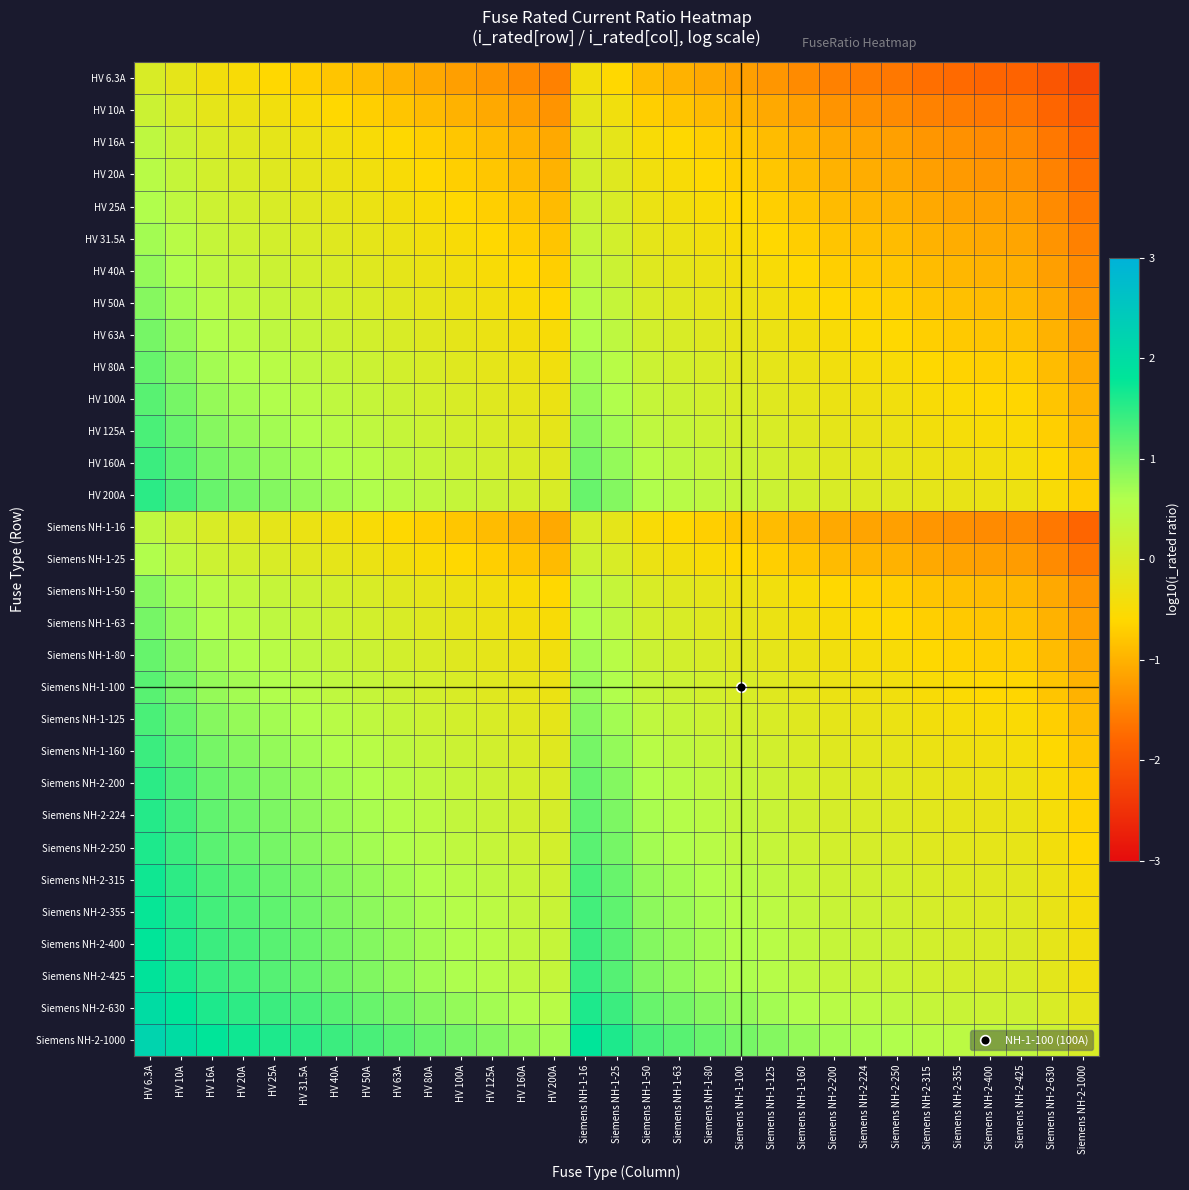

Reading left to right, transcribe all the data shown in this chart.

HV 6.3A: HV 6.3A=0.0	HV 10A=-0.2	HV 16A=-0.4	HV 20A=-0.5	HV 25A=-0.6	HV 31.5A=-0.7	HV 40A=-0.8	HV 50A=-0.9	HV 63A=-1.0	HV 80A=-1.1	HV 100A=-1.2	HV 125A=-1.3	HV 160A=-1.4	HV 200A=-1.5	Siemens NH-1-16=-0.4	Siemens NH-1-25=-0.6	Siemens NH-1-50=-0.9	Siemens NH-1-63=-1.0	Siemens NH-1-80=-1.1	Siemens NH-1-100=-1.2	Siemens NH-1-125=-1.3	Siemens NH-1-160=-1.4	Siemens NH-2-200=-1.5	Siemens NH-2-224=-1.6	Siemens NH-2-250=-1.6	Siemens NH-2-315=-1.7	Siemens NH-2-355=-1.8	Siemens NH-2-400=-1.8	Siemens NH-2-425=-1.8	Siemens NH-2-630=-2.0	Siemens NH-2-1000=-2.2
HV 10A: HV 6.3A=0.2	HV 10A=0.0	HV 16A=-0.2	HV 20A=-0.3	HV 25A=-0.4	HV 31.5A=-0.5	HV 40A=-0.6	HV 50A=-0.7	HV 63A=-0.8	HV 80A=-0.9	HV 100A=-1.0	HV 125A=-1.1	HV 160A=-1.2	HV 200A=-1.3	Siemens NH-1-16=-0.2	Siemens NH-1-25=-0.4	Siemens NH-1-50=-0.7	Siemens NH-1-63=-0.8	Siemens NH-1-80=-0.9	Siemens NH-1-100=-1.0	Siemens NH-1-125=-1.1	Siemens NH-1-160=-1.2	Siemens NH-2-200=-1.3	Siemens NH-2-224=-1.4	Siemens NH-2-250=-1.4	Siemens NH-2-315=-1.5	Siemens NH-2-355=-1.6	Siemens NH-2-400=-1.6	Siemens NH-2-425=-1.6	Siemens NH-2-630=-1.8	Siemens NH-2-1000=-2.0
HV 16A: HV 6.3A=0.4	HV 10A=0.2	HV 16A=0.0	HV 20A=-0.1	HV 25A=-0.2	HV 31.5A=-0.3	HV 40A=-0.4	HV 50A=-0.5	HV 63A=-0.6	HV 80A=-0.7	HV 100A=-0.8	HV 125A=-0.9	HV 160A=-1.0	HV 200A=-1.1	Siemens NH-1-16=0.0	Siemens NH-1-25=-0.2	Siemens NH-1-50=-0.5	Siemens NH-1-63=-0.6	Siemens NH-1-80=-0.7	Siemens NH-1-100=-0.8	Siemens NH-1-125=-0.9	Siemens NH-1-160=-1.0	Siemens NH-2-200=-1.1	Siemens NH-2-224=-1.1	Siemens NH-2-250=-1.2	Siemens NH-2-315=-1.3	Siemens NH-2-355=-1.3	Siemens NH-2-400=-1.4	Siemens NH-2-425=-1.4	Siemens NH-2-630=-1.6	Siemens NH-2-1000=-1.8
HV 20A: HV 6.3A=0.5	HV 10A=0.3	HV 16A=0.1	HV 20A=0.0	HV 25A=-0.1	HV 31.5A=-0.2	HV 40A=-0.3	HV 50A=-0.4	HV 63A=-0.5	HV 80A=-0.6	HV 100A=-0.7	HV 125A=-0.8	HV 160A=-0.9	HV 200A=-1.0	Siemens NH-1-16=0.1	Siemens NH-1-25=-0.1	Siemens NH-1-50=-0.4	Siemens NH-1-63=-0.5	Siemens NH-1-80=-0.6	Siemens NH-1-100=-0.7	Siemens NH-1-125=-0.8	Siemens NH-1-160=-0.9	Siemens NH-2-200=-1.0	Siemens NH-2-224=-1.0	Siemens NH-2-250=-1.1	Siemens NH-2-315=-1.2	Siemens NH-2-355=-1.2	Siemens NH-2-400=-1.3	Siemens NH-2-425=-1.3	Siemens NH-2-630=-1.5	Siemens NH-2-1000=-1.7
HV 25A: HV 6.3A=0.6	HV 10A=0.4	HV 16A=0.2	HV 20A=0.1	HV 25A=0.0	HV 31.5A=-0.1	HV 40A=-0.2	HV 50A=-0.3	HV 63A=-0.4	HV 80A=-0.5	HV 100A=-0.6	HV 125A=-0.7	HV 160A=-0.8	HV 200A=-0.9	Siemens NH-1-16=0.2	Siemens NH-1-25=0.0	Siemens NH-1-50=-0.3	Siemens NH-1-63=-0.4	Siemens NH-1-80=-0.5	Siemens NH-1-100=-0.6	Siemens NH-1-125=-0.7	Siemens NH-1-160=-0.8	Siemens NH-2-200=-0.9	Siemens NH-2-224=-1.0	Siemens NH-2-250=-1.0	Siemens NH-2-315=-1.1	Siemens NH-2-355=-1.2	Siemens NH-2-400=-1.2	Siemens NH-2-425=-1.2	Siemens NH-2-630=-1.4	Siemens NH-2-1000=-1.6
HV 31.5A: HV 6.3A=0.7	HV 10A=0.5	HV 16A=0.3	HV 20A=0.2	HV 25A=0.1	HV 31.5A=0.0	HV 40A=-0.1	HV 50A=-0.2	HV 63A=-0.3	HV 80A=-0.4	HV 100A=-0.5	HV 125A=-0.6	HV 160A=-0.7	HV 200A=-0.8	Siemens NH-1-16=0.3	Siemens NH-1-25=0.1	Siemens NH-1-50=-0.2	Siemens NH-1-63=-0.3	Siemens NH-1-80=-0.4	Siemens NH-1-100=-0.5	Siemens NH-1-125=-0.6	Siemens NH-1-160=-0.7	Siemens NH-2-200=-0.8	Siemens NH-2-224=-0.9	Siemens NH-2-250=-0.9	Siemens NH-2-315=-1.0	Siemens NH-2-355=-1.1	Siemens NH-2-400=-1.1	Siemens NH-2-425=-1.1	Siemens NH-2-630=-1.3	Siemens NH-2-1000=-1.5
HV 40A: HV 6.3A=0.8	HV 10A=0.6	HV 16A=0.4	HV 20A=0.3	HV 25A=0.2	HV 31.5A=0.1	HV 40A=0.0	HV 50A=-0.1	HV 63A=-0.2	HV 80A=-0.3	HV 100A=-0.4	HV 125A=-0.5	HV 160A=-0.6	HV 200A=-0.7	Siemens NH-1-16=0.4	Siemens NH-1-25=0.2	Siemens NH-1-50=-0.1	Siemens NH-1-63=-0.2	Siemens NH-1-80=-0.3	Siemens NH-1-100=-0.4	Siemens NH-1-125=-0.5	Siemens NH-1-160=-0.6	Siemens NH-2-200=-0.7	Siemens NH-2-224=-0.7	Siemens NH-2-250=-0.8	Siemens NH-2-315=-0.9	Siemens NH-2-355=-0.9	Siemens NH-2-400=-1.0	Siemens NH-2-425=-1.0	Siemens NH-2-630=-1.2	Siemens NH-2-1000=-1.4
HV 50A: HV 6.3A=0.9	HV 10A=0.7	HV 16A=0.5	HV 20A=0.4	HV 25A=0.3	HV 31.5A=0.2	HV 40A=0.1	HV 50A=0.0	HV 63A=-0.1	HV 80A=-0.2	HV 100A=-0.3	HV 125A=-0.4	HV 160A=-0.5	HV 200A=-0.6	Siemens NH-1-16=0.5	Siemens NH-1-25=0.3	Siemens NH-1-50=0.0	Siemens NH-1-63=-0.1	Siemens NH-1-80=-0.2	Siemens NH-1-100=-0.3	Siemens NH-1-125=-0.4	Siemens NH-1-160=-0.5	Siemens NH-2-200=-0.6	Siemens NH-2-224=-0.7	Siemens NH-2-250=-0.7	Siemens NH-2-315=-0.8	Siemens NH-2-355=-0.9	Siemens NH-2-400=-0.9	Siemens NH-2-425=-0.9	Siemens NH-2-630=-1.1	Siemens NH-2-1000=-1.3
HV 63A: HV 6.3A=1.0	HV 10A=0.8	HV 16A=0.6	HV 20A=0.5	HV 25A=0.4	HV 31.5A=0.3	HV 40A=0.2	HV 50A=0.1	HV 63A=0.0	HV 80A=-0.1	HV 100A=-0.2	HV 125A=-0.3	HV 160A=-0.4	HV 200A=-0.5	Siemens NH-1-16=0.6	Siemens NH-1-25=0.4	Siemens NH-1-50=0.1	Siemens NH-1-63=0.0	Siemens NH-1-80=-0.1	Siemens NH-1-100=-0.2	Siemens NH-1-125=-0.3	Siemens NH-1-160=-0.4	Siemens NH-2-200=-0.5	Siemens NH-2-224=-0.6	Siemens NH-2-250=-0.6	Siemens NH-2-315=-0.7	Siemens NH-2-355=-0.8	Siemens NH-2-400=-0.8	Siemens NH-2-425=-0.8	Siemens NH-2-630=-1.0	Siemens NH-2-1000=-1.2
HV 80A: HV 6.3A=1.1	HV 10A=0.9	HV 16A=0.7	HV 20A=0.6	HV 25A=0.5	HV 31.5A=0.4	HV 40A=0.3	HV 50A=0.2	HV 63A=0.1	HV 80A=0.0	HV 100A=-0.1	HV 125A=-0.2	HV 160A=-0.3	HV 200A=-0.4	Siemens NH-1-16=0.7	Siemens NH-1-25=0.5	Siemens NH-1-50=0.2	Siemens NH-1-63=0.1	Siemens NH-1-80=0.0	Siemens NH-1-100=-0.1	Siemens NH-1-125=-0.2	Siemens NH-1-160=-0.3	Siemens NH-2-200=-0.4	Siemens NH-2-224=-0.4	Siemens NH-2-250=-0.5	Siemens NH-2-315=-0.6	Siemens NH-2-355=-0.6	Siemens NH-2-400=-0.7	Siemens NH-2-425=-0.7	Siemens NH-2-630=-0.9	Siemens NH-2-1000=-1.1
HV 100A: HV 6.3A=1.2	HV 10A=1.0	HV 16A=0.8	HV 20A=0.7	HV 25A=0.6	HV 31.5A=0.5	HV 40A=0.4	HV 50A=0.3	HV 63A=0.2	HV 80A=0.1	HV 100A=0.0	HV 125A=-0.1	HV 160A=-0.2	HV 200A=-0.3	Siemens NH-1-16=0.8	Siemens NH-1-25=0.6	Siemens NH-1-50=0.3	Siemens NH-1-63=0.2	Siemens NH-1-80=0.1	Siemens NH-1-100=0.0	Siemens NH-1-125=-0.1	Siemens NH-1-160=-0.2	Siemens NH-2-200=-0.3	Siemens NH-2-224=-0.4	Siemens NH-2-250=-0.4	Siemens NH-2-315=-0.5	Siemens NH-2-355=-0.6	Siemens NH-2-400=-0.6	Siemens NH-2-425=-0.6	Siemens NH-2-630=-0.8	Siemens NH-2-1000=-1.0
HV 125A: HV 6.3A=1.3	HV 10A=1.1	HV 16A=0.9	HV 20A=0.8	HV 25A=0.7	HV 31.5A=0.6	HV 40A=0.5	HV 50A=0.4	HV 63A=0.3	HV 80A=0.2	HV 100A=0.1	HV 125A=0.0	HV 160A=-0.1	HV 200A=-0.2	Siemens NH-1-16=0.9	Siemens NH-1-25=0.7	Siemens NH-1-50=0.4	Siemens NH-1-63=0.3	Siemens NH-1-80=0.2	Siemens NH-1-100=0.1	Siemens NH-1-125=0.0	Siemens NH-1-160=-0.1	Siemens NH-2-200=-0.2	Siemens NH-2-224=-0.3	Siemens NH-2-250=-0.3	Siemens NH-2-315=-0.4	Siemens NH-2-355=-0.5	Siemens NH-2-400=-0.5	Siemens NH-2-425=-0.5	Siemens NH-2-630=-0.7	Siemens NH-2-1000=-0.9
HV 160A: HV 6.3A=1.4	HV 10A=1.2	HV 16A=1.0	HV 20A=0.9	HV 25A=0.8	HV 31.5A=0.7	HV 40A=0.6	HV 50A=0.5	HV 63A=0.4	HV 80A=0.3	HV 100A=0.2	HV 125A=0.1	HV 160A=0.0	HV 200A=-0.1	Siemens NH-1-16=1.0	Siemens NH-1-25=0.8	Siemens NH-1-50=0.5	Siemens NH-1-63=0.4	Siemens NH-1-80=0.3	Siemens NH-1-100=0.2	Siemens NH-1-125=0.1	Siemens NH-1-160=0.0	Siemens NH-2-200=-0.1	Siemens NH-2-224=-0.1	Siemens NH-2-250=-0.2	Siemens NH-2-315=-0.3	Siemens NH-2-355=-0.3	Siemens NH-2-400=-0.4	Siemens NH-2-425=-0.4	Siemens NH-2-630=-0.6	Siemens NH-2-1000=-0.8
HV 200A: HV 6.3A=1.5	HV 10A=1.3	HV 16A=1.1	HV 20A=1.0	HV 25A=0.9	HV 31.5A=0.8	HV 40A=0.7	HV 50A=0.6	HV 63A=0.5	HV 80A=0.4	HV 100A=0.3	HV 125A=0.2	HV 160A=0.1	HV 200A=0.0	Siemens NH-1-16=1.1	Siemens NH-1-25=0.9	Siemens NH-1-50=0.6	Siemens NH-1-63=0.5	Siemens NH-1-80=0.4	Siemens NH-1-100=0.3	Siemens NH-1-125=0.2	Siemens NH-1-160=0.1	Siemens NH-2-200=0.0	Siemens NH-2-224=-0.0	Siemens NH-2-250=-0.1	Siemens NH-2-315=-0.2	Siemens NH-2-355=-0.2	Siemens NH-2-400=-0.3	Siemens NH-2-425=-0.3	Siemens NH-2-630=-0.5	Siemens NH-2-1000=-0.7
Siemens NH-1-16: HV 6.3A=0.4	HV 10A=0.2	HV 16A=0.0	HV 20A=-0.1	HV 25A=-0.2	HV 31.5A=-0.3	HV 40A=-0.4	HV 50A=-0.5	HV 63A=-0.6	HV 80A=-0.7	HV 100A=-0.8	HV 125A=-0.9	HV 160A=-1.0	HV 200A=-1.1	Siemens NH-1-16=0.0	Siemens NH-1-25=-0.2	Siemens NH-1-50=-0.5	Siemens NH-1-63=-0.6	Siemens NH-1-80=-0.7	Siemens NH-1-100=-0.8	Siemens NH-1-125=-0.9	Siemens NH-1-160=-1.0	Siemens NH-2-200=-1.1	Siemens NH-2-224=-1.1	Siemens NH-2-250=-1.2	Siemens NH-2-315=-1.3	Siemens NH-2-355=-1.3	Siemens NH-2-400=-1.4	Siemens NH-2-425=-1.4	Siemens NH-2-630=-1.6	Siemens NH-2-1000=-1.8
Siemens NH-1-25: HV 6.3A=0.6	HV 10A=0.4	HV 16A=0.2	HV 20A=0.1	HV 25A=0.0	HV 31.5A=-0.1	HV 40A=-0.2	HV 50A=-0.3	HV 63A=-0.4	HV 80A=-0.5	HV 100A=-0.6	HV 125A=-0.7	HV 160A=-0.8	HV 200A=-0.9	Siemens NH-1-16=0.2	Siemens NH-1-25=0.0	Siemens NH-1-50=-0.3	Siemens NH-1-63=-0.4	Siemens NH-1-80=-0.5	Siemens NH-1-100=-0.6	Siemens NH-1-125=-0.7	Siemens NH-1-160=-0.8	Siemens NH-2-200=-0.9	Siemens NH-2-224=-1.0	Siemens NH-2-250=-1.0	Siemens NH-2-315=-1.1	Siemens NH-2-355=-1.2	Siemens NH-2-400=-1.2	Siemens NH-2-425=-1.2	Siemens NH-2-630=-1.4	Siemens NH-2-1000=-1.6
Siemens NH-1-50: HV 6.3A=0.9	HV 10A=0.7	HV 16A=0.5	HV 20A=0.4	HV 25A=0.3	HV 31.5A=0.2	HV 40A=0.1	HV 50A=0.0	HV 63A=-0.1	HV 80A=-0.2	HV 100A=-0.3	HV 125A=-0.4	HV 160A=-0.5	HV 200A=-0.6	Siemens NH-1-16=0.5	Siemens NH-1-25=0.3	Siemens NH-1-50=0.0	Siemens NH-1-63=-0.1	Siemens NH-1-80=-0.2	Siemens NH-1-100=-0.3	Siemens NH-1-125=-0.4	Siemens NH-1-160=-0.5	Siemens NH-2-200=-0.6	Siemens NH-2-224=-0.7	Siemens NH-2-250=-0.7	Siemens NH-2-315=-0.8	Siemens NH-2-355=-0.9	Siemens NH-2-400=-0.9	Siemens NH-2-425=-0.9	Siemens NH-2-630=-1.1	Siemens NH-2-1000=-1.3
Siemens NH-1-63: HV 6.3A=1.0	HV 10A=0.8	HV 16A=0.6	HV 20A=0.5	HV 25A=0.4	HV 31.5A=0.3	HV 40A=0.2	HV 50A=0.1	HV 63A=0.0	HV 80A=-0.1	HV 100A=-0.2	HV 125A=-0.3	HV 160A=-0.4	HV 200A=-0.5	Siemens NH-1-16=0.6	Siemens NH-1-25=0.4	Siemens NH-1-50=0.1	Siemens NH-1-63=0.0	Siemens NH-1-80=-0.1	Siemens NH-1-100=-0.2	Siemens NH-1-125=-0.3	Siemens NH-1-160=-0.4	Siemens NH-2-200=-0.5	Siemens NH-2-224=-0.6	Siemens NH-2-250=-0.6	Siemens NH-2-315=-0.7	Siemens NH-2-355=-0.8	Siemens NH-2-400=-0.8	Siemens NH-2-425=-0.8	Siemens NH-2-630=-1.0	Siemens NH-2-1000=-1.2
Siemens NH-1-80: HV 6.3A=1.1	HV 10A=0.9	HV 16A=0.7	HV 20A=0.6	HV 25A=0.5	HV 31.5A=0.4	HV 40A=0.3	HV 50A=0.2	HV 63A=0.1	HV 80A=0.0	HV 100A=-0.1	HV 125A=-0.2	HV 160A=-0.3	HV 200A=-0.4	Siemens NH-1-16=0.7	Siemens NH-1-25=0.5	Siemens NH-1-50=0.2	Siemens NH-1-63=0.1	Siemens NH-1-80=0.0	Siemens NH-1-100=-0.1	Siemens NH-1-125=-0.2	Siemens NH-1-160=-0.3	Siemens NH-2-200=-0.4	Siemens NH-2-224=-0.4	Siemens NH-2-250=-0.5	Siemens NH-2-315=-0.6	Siemens NH-2-355=-0.6	Siemens NH-2-400=-0.7	Siemens NH-2-425=-0.7	Siemens NH-2-630=-0.9	Siemens NH-2-1000=-1.1
Siemens NH-1-100: HV 6.3A=1.2	HV 10A=1.0	HV 16A=0.8	HV 20A=0.7	HV 25A=0.6	HV 31.5A=0.5	HV 40A=0.4	HV 50A=0.3	HV 63A=0.2	HV 80A=0.1	HV 100A=0.0	HV 125A=-0.1	HV 160A=-0.2	HV 200A=-0.3	Siemens NH-1-16=0.8	Siemens NH-1-25=0.6	Siemens NH-1-50=0.3	Siemens NH-1-63=0.2	Siemens NH-1-80=0.1	Siemens NH-1-100=0.0	Siemens NH-1-125=-0.1	Siemens NH-1-160=-0.2	Siemens NH-2-200=-0.3	Siemens NH-2-224=-0.4	Siemens NH-2-250=-0.4	Siemens NH-2-315=-0.5	Siemens NH-2-355=-0.6	Siemens NH-2-400=-0.6	Siemens NH-2-425=-0.6	Siemens NH-2-630=-0.8	Siemens NH-2-1000=-1.0
Siemens NH-1-125: HV 6.3A=1.3	HV 10A=1.1	HV 16A=0.9	HV 20A=0.8	HV 25A=0.7	HV 31.5A=0.6	HV 40A=0.5	HV 50A=0.4	HV 63A=0.3	HV 80A=0.2	HV 100A=0.1	HV 125A=0.0	HV 160A=-0.1	HV 200A=-0.2	Siemens NH-1-16=0.9	Siemens NH-1-25=0.7	Siemens NH-1-50=0.4	Siemens NH-1-63=0.3	Siemens NH-1-80=0.2	Siemens NH-1-100=0.1	Siemens NH-1-125=0.0	Siemens NH-1-160=-0.1	Siemens NH-2-200=-0.2	Siemens NH-2-224=-0.3	Siemens NH-2-250=-0.3	Siemens NH-2-315=-0.4	Siemens NH-2-355=-0.5	Siemens NH-2-400=-0.5	Siemens NH-2-425=-0.5	Siemens NH-2-630=-0.7	Siemens NH-2-1000=-0.9
Siemens NH-1-160: HV 6.3A=1.4	HV 10A=1.2	HV 16A=1.0	HV 20A=0.9	HV 25A=0.8	HV 31.5A=0.7	HV 40A=0.6	HV 50A=0.5	HV 63A=0.4	HV 80A=0.3	HV 100A=0.2	HV 125A=0.1	HV 160A=0.0	HV 200A=-0.1	Siemens NH-1-16=1.0	Siemens NH-1-25=0.8	Siemens NH-1-50=0.5	Siemens NH-1-63=0.4	Siemens NH-1-80=0.3	Siemens NH-1-100=0.2	Siemens NH-1-125=0.1	Siemens NH-1-160=0.0	Siemens NH-2-200=-0.1	Siemens NH-2-224=-0.1	Siemens NH-2-250=-0.2	Siemens NH-2-315=-0.3	Siemens NH-2-355=-0.3	Siemens NH-2-400=-0.4	Siemens NH-2-425=-0.4	Siemens NH-2-630=-0.6	Siemens NH-2-1000=-0.8
Siemens NH-2-200: HV 6.3A=1.5	HV 10A=1.3	HV 16A=1.1	HV 20A=1.0	HV 25A=0.9	HV 31.5A=0.8	HV 40A=0.7	HV 50A=0.6	HV 63A=0.5	HV 80A=0.4	HV 100A=0.3	HV 125A=0.2	HV 160A=0.1	HV 200A=0.0	Siemens NH-1-16=1.1	Siemens NH-1-25=0.9	Siemens NH-1-50=0.6	Siemens NH-1-63=0.5	Siemens NH-1-80=0.4	Siemens NH-1-100=0.3	Siemens NH-1-125=0.2	Siemens NH-1-160=0.1	Siemens NH-2-200=0.0	Siemens NH-2-224=-0.0	Siemens NH-2-250=-0.1	Siemens NH-2-315=-0.2	Siemens NH-2-355=-0.2	Siemens NH-2-400=-0.3	Siemens NH-2-425=-0.3	Siemens NH-2-630=-0.5	Siemens NH-2-1000=-0.7
Siemens NH-2-224: HV 6.3A=1.6	HV 10A=1.4	HV 16A=1.1	HV 20A=1.0	HV 25A=1.0	HV 31.5A=0.9	HV 40A=0.7	HV 50A=0.7	HV 63A=0.6	HV 80A=0.4	HV 100A=0.4	HV 125A=0.3	HV 160A=0.1	HV 200A=0.0	Siemens NH-1-16=1.1	Siemens NH-1-25=1.0	Siemens NH-1-50=0.7	Siemens NH-1-63=0.6	Siemens NH-1-80=0.4	Siemens NH-1-100=0.4	Siemens NH-1-125=0.3	Siemens NH-1-160=0.1	Siemens NH-2-200=0.0	Siemens NH-2-224=0.0	Siemens NH-2-250=-0.0	Siemens NH-2-315=-0.1	Siemens NH-2-355=-0.2	Siemens NH-2-400=-0.3	Siemens NH-2-425=-0.3	Siemens NH-2-630=-0.4	Siemens NH-2-1000=-0.6
Siemens NH-2-250: HV 6.3A=1.6	HV 10A=1.4	HV 16A=1.2	HV 20A=1.1	HV 25A=1.0	HV 31.5A=0.9	HV 40A=0.8	HV 50A=0.7	HV 63A=0.6	HV 80A=0.5	HV 100A=0.4	HV 125A=0.3	HV 160A=0.2	HV 200A=0.1	Siemens NH-1-16=1.2	Siemens NH-1-25=1.0	Siemens NH-1-50=0.7	Siemens NH-1-63=0.6	Siemens NH-1-80=0.5	Siemens NH-1-100=0.4	Siemens NH-1-125=0.3	Siemens NH-1-160=0.2	Siemens NH-2-200=0.1	Siemens NH-2-224=0.0	Siemens NH-2-250=0.0	Siemens NH-2-315=-0.1	Siemens NH-2-355=-0.2	Siemens NH-2-400=-0.2	Siemens NH-2-425=-0.2	Siemens NH-2-630=-0.4	Siemens NH-2-1000=-0.6
Siemens NH-2-315: HV 6.3A=1.7	HV 10A=1.5	HV 16A=1.3	HV 20A=1.2	HV 25A=1.1	HV 31.5A=1.0	HV 40A=0.9	HV 50A=0.8	HV 63A=0.7	HV 80A=0.6	HV 100A=0.5	HV 125A=0.4	HV 160A=0.3	HV 200A=0.2	Siemens NH-1-16=1.3	Siemens NH-1-25=1.1	Siemens NH-1-50=0.8	Siemens NH-1-63=0.7	Siemens NH-1-80=0.6	Siemens NH-1-100=0.5	Siemens NH-1-125=0.4	Siemens NH-1-160=0.3	Siemens NH-2-200=0.2	Siemens NH-2-224=0.1	Siemens NH-2-250=0.1	Siemens NH-2-315=0.0	Siemens NH-2-355=-0.1	Siemens NH-2-400=-0.1	Siemens NH-2-425=-0.1	Siemens NH-2-630=-0.3	Siemens NH-2-1000=-0.5
Siemens NH-2-355: HV 6.3A=1.8	HV 10A=1.6	HV 16A=1.3	HV 20A=1.2	HV 25A=1.2	HV 31.5A=1.1	HV 40A=0.9	HV 50A=0.9	HV 63A=0.8	HV 80A=0.6	HV 100A=0.6	HV 125A=0.5	HV 160A=0.3	HV 200A=0.2	Siemens NH-1-16=1.3	Siemens NH-1-25=1.2	Siemens NH-1-50=0.9	Siemens NH-1-63=0.8	Siemens NH-1-80=0.6	Siemens NH-1-100=0.6	Siemens NH-1-125=0.5	Siemens NH-1-160=0.3	Siemens NH-2-200=0.2	Siemens NH-2-224=0.2	Siemens NH-2-250=0.2	Siemens NH-2-315=0.1	Siemens NH-2-355=0.0	Siemens NH-2-400=-0.1	Siemens NH-2-425=-0.1	Siemens NH-2-630=-0.2	Siemens NH-2-1000=-0.4
Siemens NH-2-400: HV 6.3A=1.8	HV 10A=1.6	HV 16A=1.4	HV 20A=1.3	HV 25A=1.2	HV 31.5A=1.1	HV 40A=1.0	HV 50A=0.9	HV 63A=0.8	HV 80A=0.7	HV 100A=0.6	HV 125A=0.5	HV 160A=0.4	HV 200A=0.3	Siemens NH-1-16=1.4	Siemens NH-1-25=1.2	Siemens NH-1-50=0.9	Siemens NH-1-63=0.8	Siemens NH-1-80=0.7	Siemens NH-1-100=0.6	Siemens NH-1-125=0.5	Siemens NH-1-160=0.4	Siemens NH-2-200=0.3	Siemens NH-2-224=0.3	Siemens NH-2-250=0.2	Siemens NH-2-315=0.1	Siemens NH-2-355=0.1	Siemens NH-2-400=0.0	Siemens NH-2-425=-0.0	Siemens NH-2-630=-0.2	Siemens NH-2-1000=-0.4
Siemens NH-2-425: HV 6.3A=1.8	HV 10A=1.6	HV 16A=1.4	HV 20A=1.3	HV 25A=1.2	HV 31.5A=1.1	HV 40A=1.0	HV 50A=0.9	HV 63A=0.8	HV 80A=0.7	HV 100A=0.6	HV 125A=0.5	HV 160A=0.4	HV 200A=0.3	Siemens NH-1-16=1.4	Siemens NH-1-25=1.2	Siemens NH-1-50=0.9	Siemens NH-1-63=0.8	Siemens NH-1-80=0.7	Siemens NH-1-100=0.6	Siemens NH-1-125=0.5	Siemens NH-1-160=0.4	Siemens NH-2-200=0.3	Siemens NH-2-224=0.3	Siemens NH-2-250=0.2	Siemens NH-2-315=0.1	Siemens NH-2-355=0.1	Siemens NH-2-400=0.0	Siemens NH-2-425=0.0	Siemens NH-2-630=-0.2	Siemens NH-2-1000=-0.4
Siemens NH-2-630: HV 6.3A=2.0	HV 10A=1.8	HV 16A=1.6	HV 20A=1.5	HV 25A=1.4	HV 31.5A=1.3	HV 40A=1.2	HV 50A=1.1	HV 63A=1.0	HV 80A=0.9	HV 100A=0.8	HV 125A=0.7	HV 160A=0.6	HV 200A=0.5	Siemens NH-1-16=1.6	Siemens NH-1-25=1.4	Siemens NH-1-50=1.1	Siemens NH-1-63=1.0	Siemens NH-1-80=0.9	Siemens NH-1-100=0.8	Siemens NH-1-125=0.7	Siemens NH-1-160=0.6	Siemens NH-2-200=0.5	Siemens NH-2-224=0.4	Siemens NH-2-250=0.4	Siemens NH-2-315=0.3	Siemens NH-2-355=0.2	Siemens NH-2-400=0.2	Siemens NH-2-425=0.2	Siemens NH-2-630=0.0	Siemens NH-2-1000=-0.2
Siemens NH-2-1000: HV 6.3A=2.2	HV 10A=2.0	HV 16A=1.8	HV 20A=1.7	HV 25A=1.6	HV 31.5A=1.5	HV 40A=1.4	HV 50A=1.3	HV 63A=1.2	HV 80A=1.1	HV 100A=1.0	HV 125A=0.9	HV 160A=0.8	HV 200A=0.7	Siemens NH-1-16=1.8	Siemens NH-1-25=1.6	Siemens NH-1-50=1.3	Siemens NH-1-63=1.2	Siemens NH-1-80=1.1	Siemens NH-1-100=1.0	Siemens NH-1-125=0.9	Siemens NH-1-160=0.8	Siemens NH-2-200=0.7	Siemens NH-2-224=0.6	Siemens NH-2-250=0.6	Siemens NH-2-315=0.5	Siemens NH-2-355=0.4	Siemens NH-2-400=0.4	Siemens NH-2-425=0.4	Siemens NH-2-630=0.2	Siemens NH-2-1000=0.0